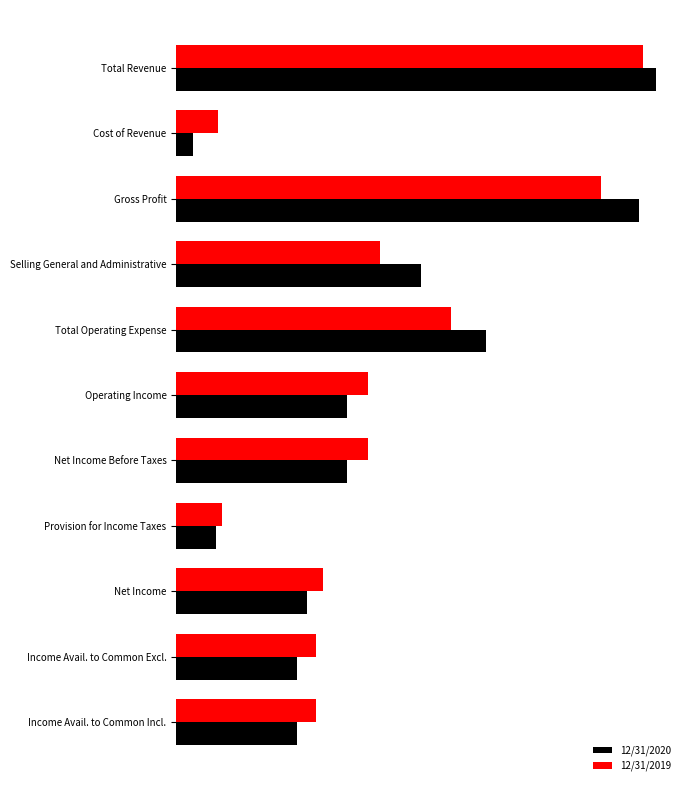

Reading left to right, list all the values displayed in this chart.

12/31/2020: 12109	418	11691	6179	7809	4300	4300	1001	3299	3043	3043
12/31/2019: 11785	1064	10721	5141	6937	4848	4848	1144	3704	3526	3526